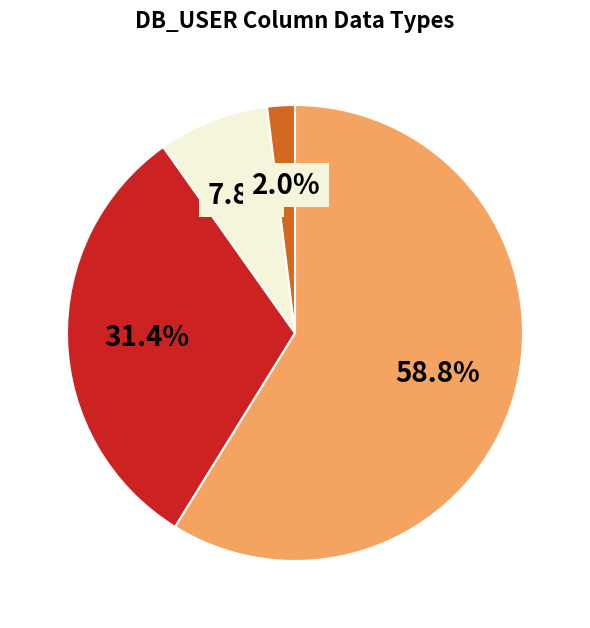

Does any single category account for the majority?

Yes